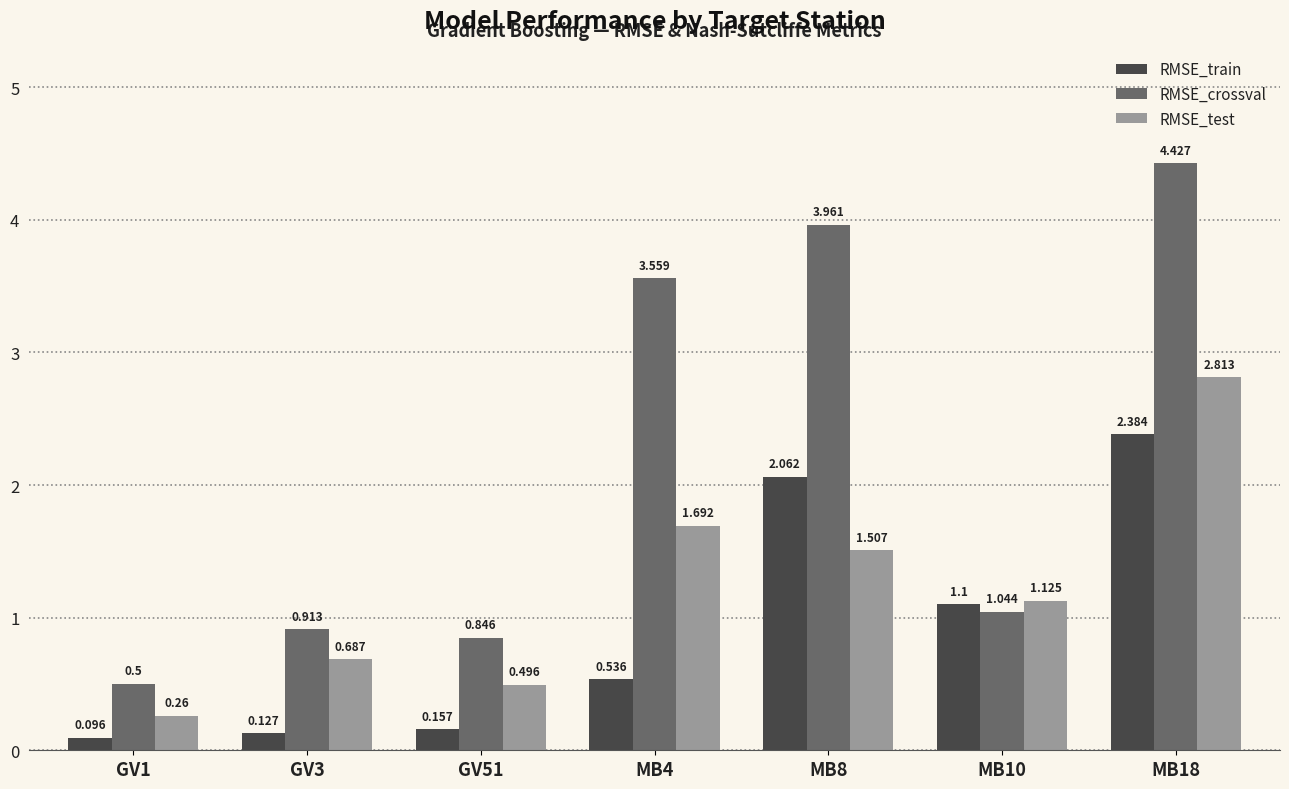

Which series has the widest spread of values?

RMSE_crossval